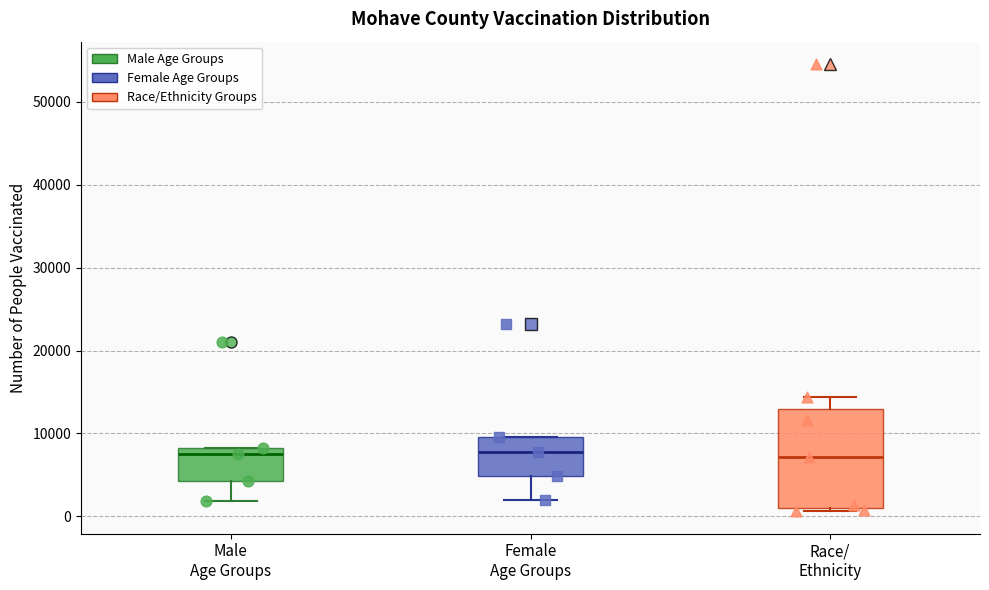

Comparing the boxes themselves (not the whiskers), which one is the tallest?

Race/ Ethnicity